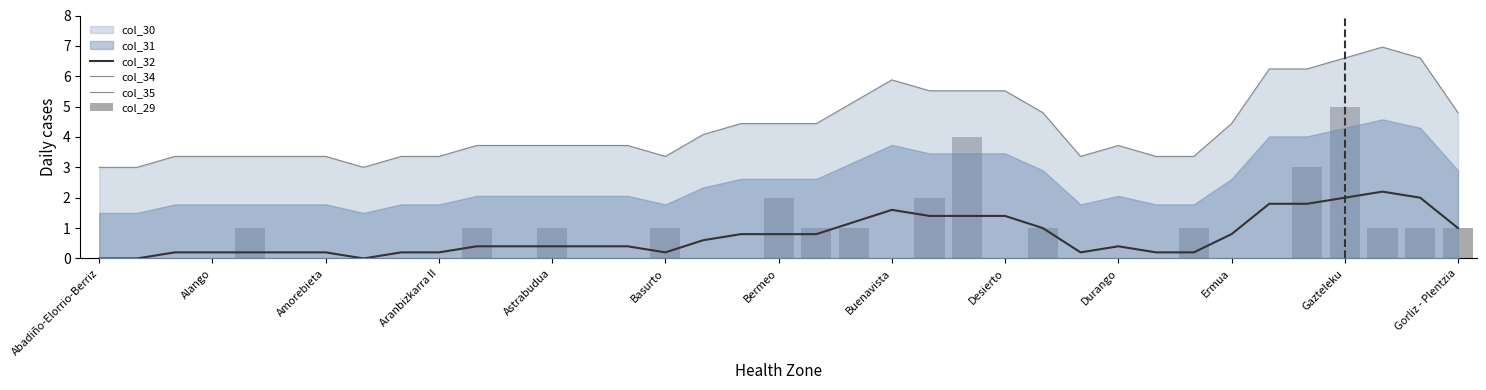

Which series has the widest spread of values?

col_29